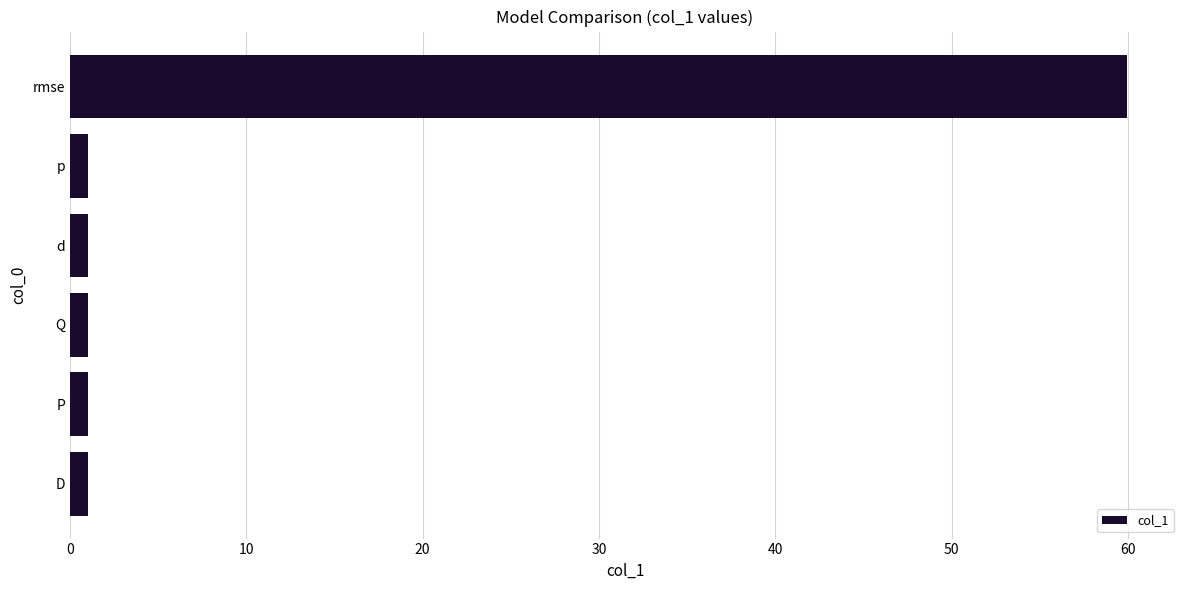

True or false: the data shows 60.0 at rmse.

True